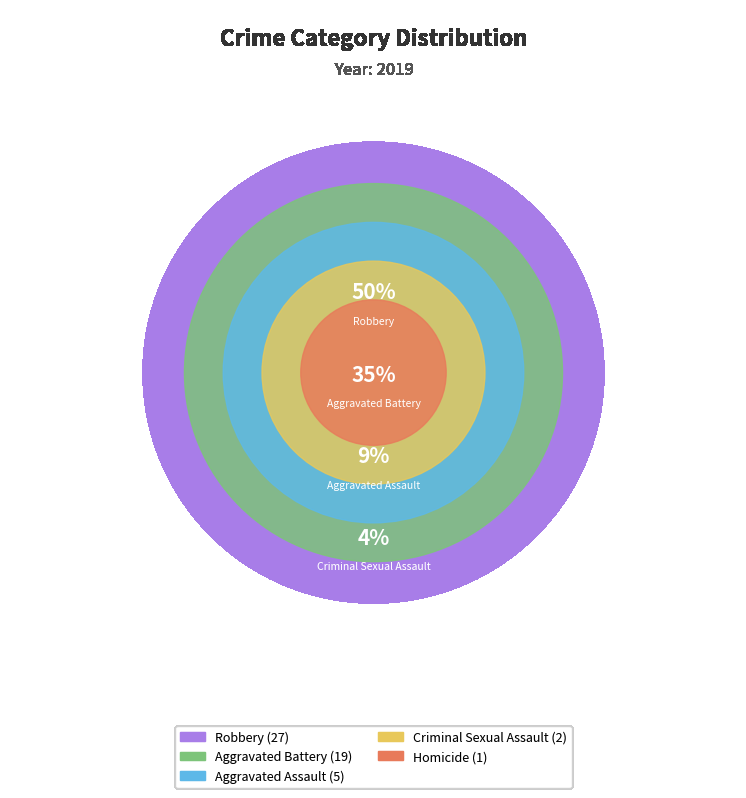

How many slices are in this pie chart?

5